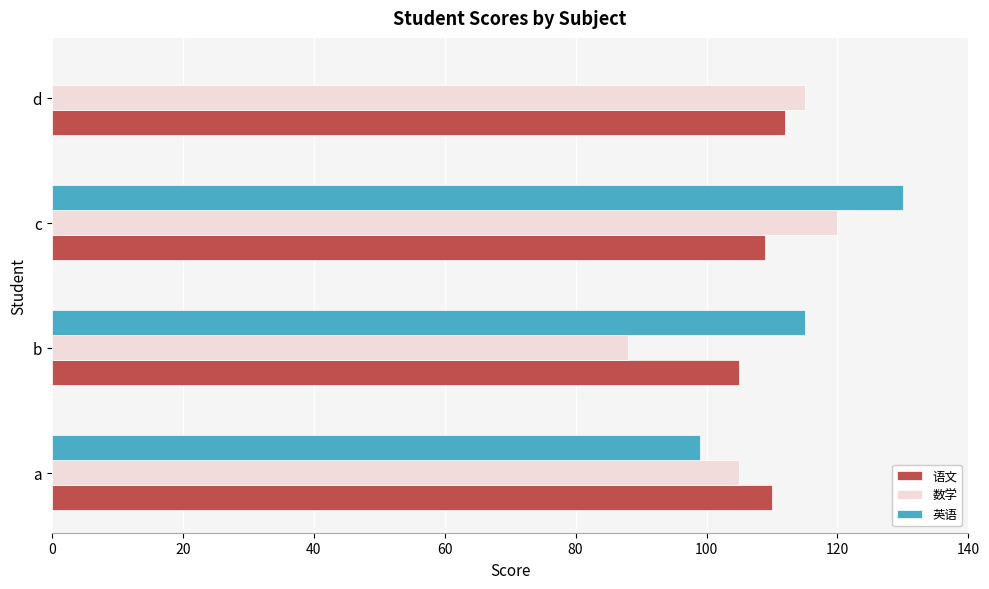

Between a and c, which series saw the biggest shift?

英语